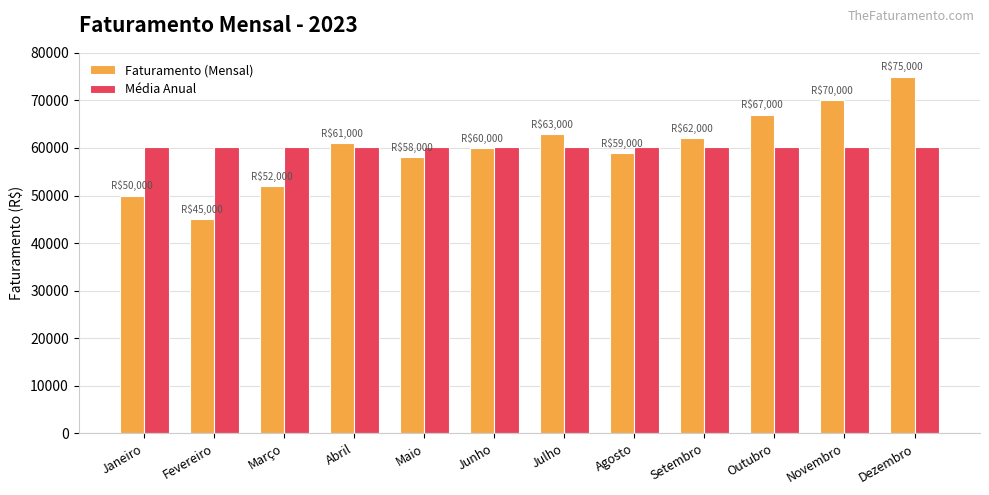

What are all the series names shown in the legend?

Faturamento (Mensal), Média Anual